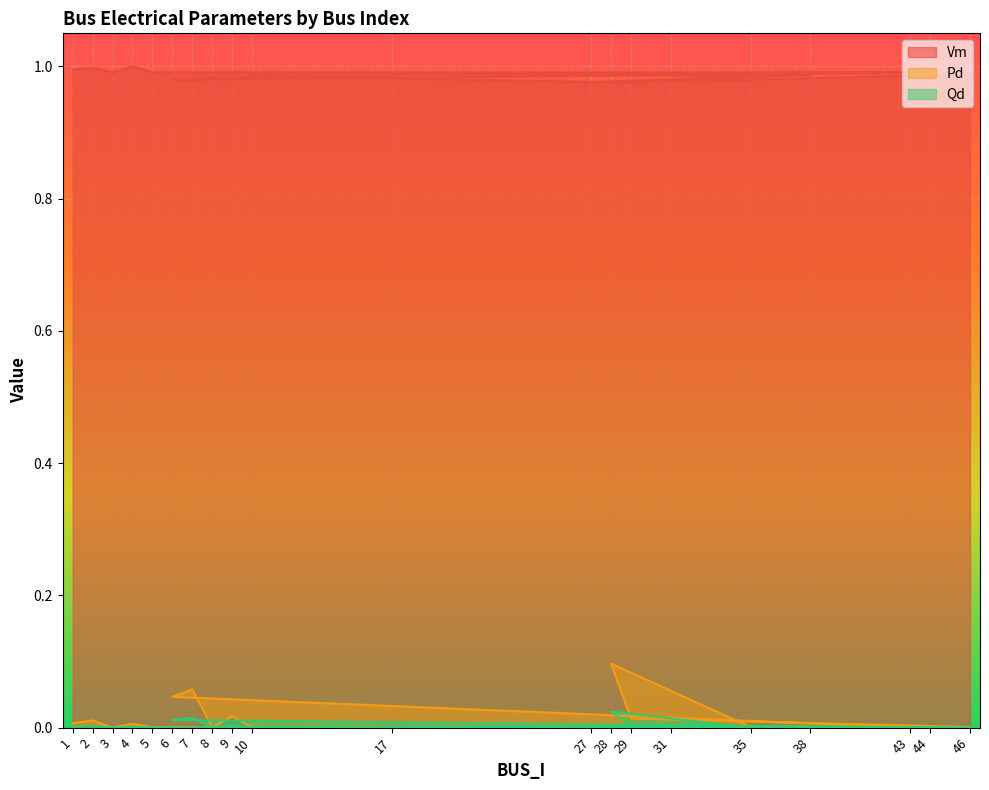

What is the spread (max minus min) of values at 31?

1.0